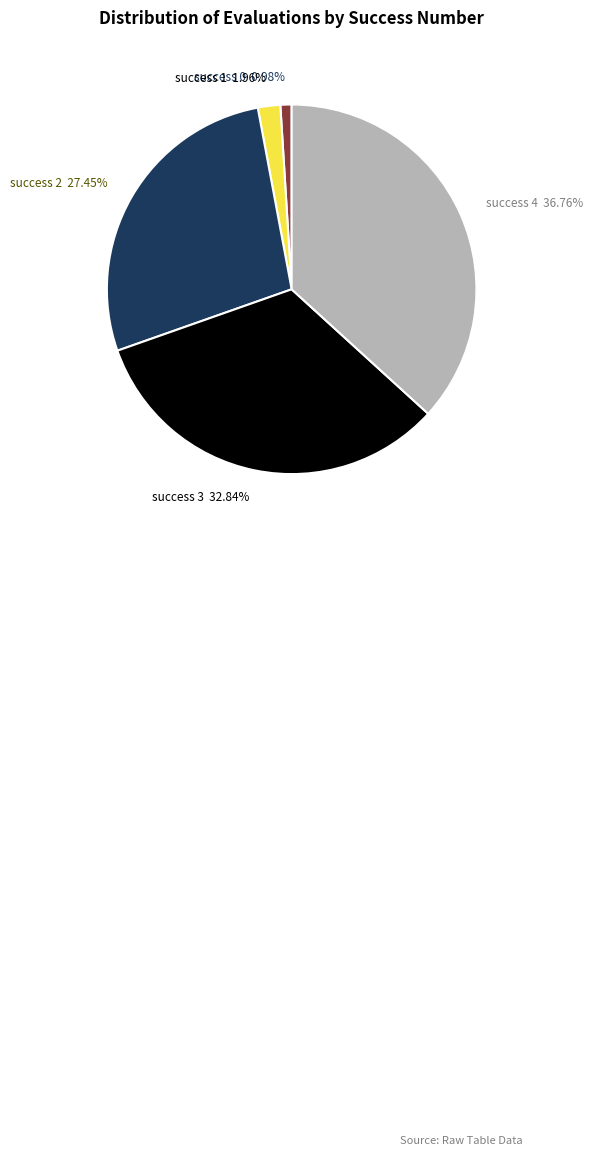

Between success 2 27.45% and success 4 36.76%, which is larger?

success 4 36.76%